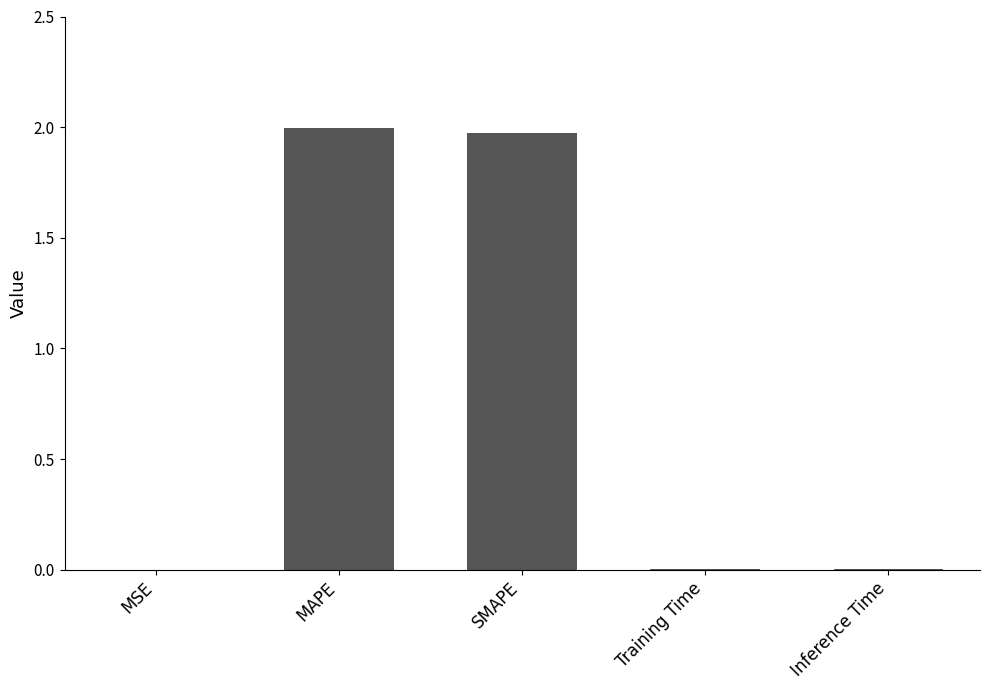

What is the greatest value displayed?

2.0